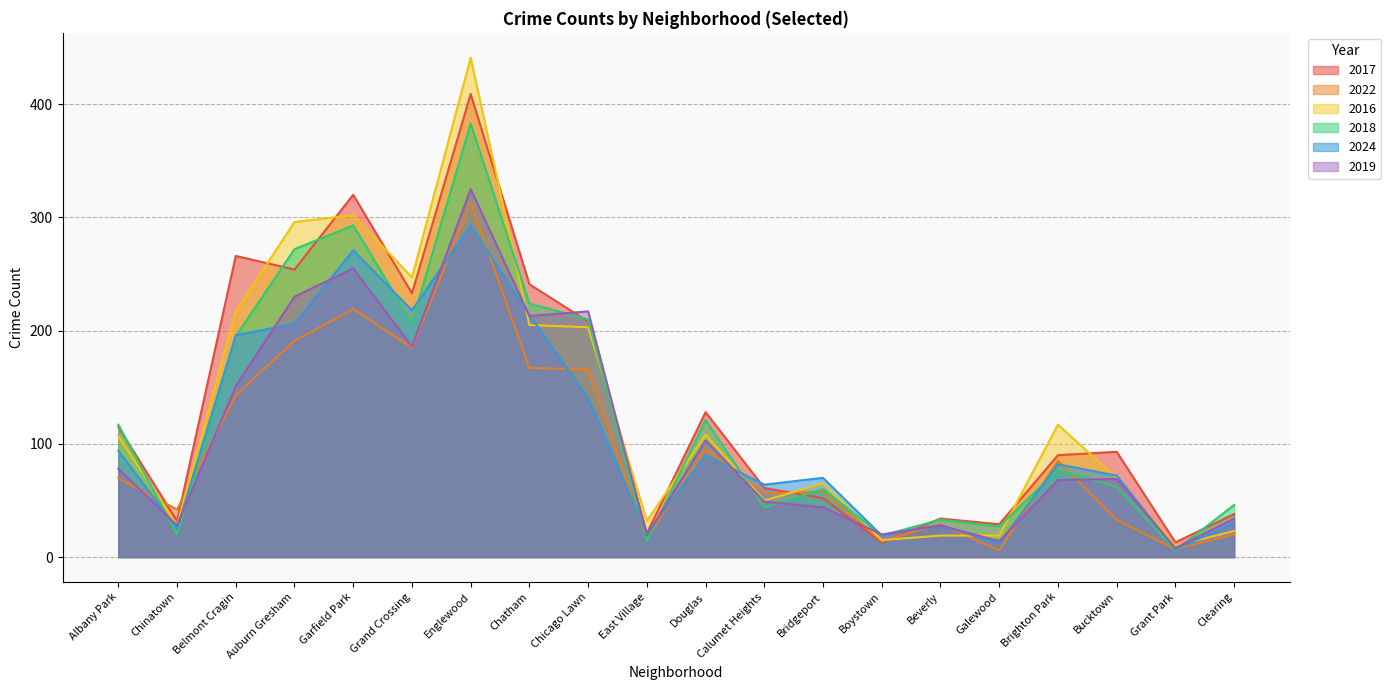

True or false: 2018 and 2024 intersect in this chart.

True